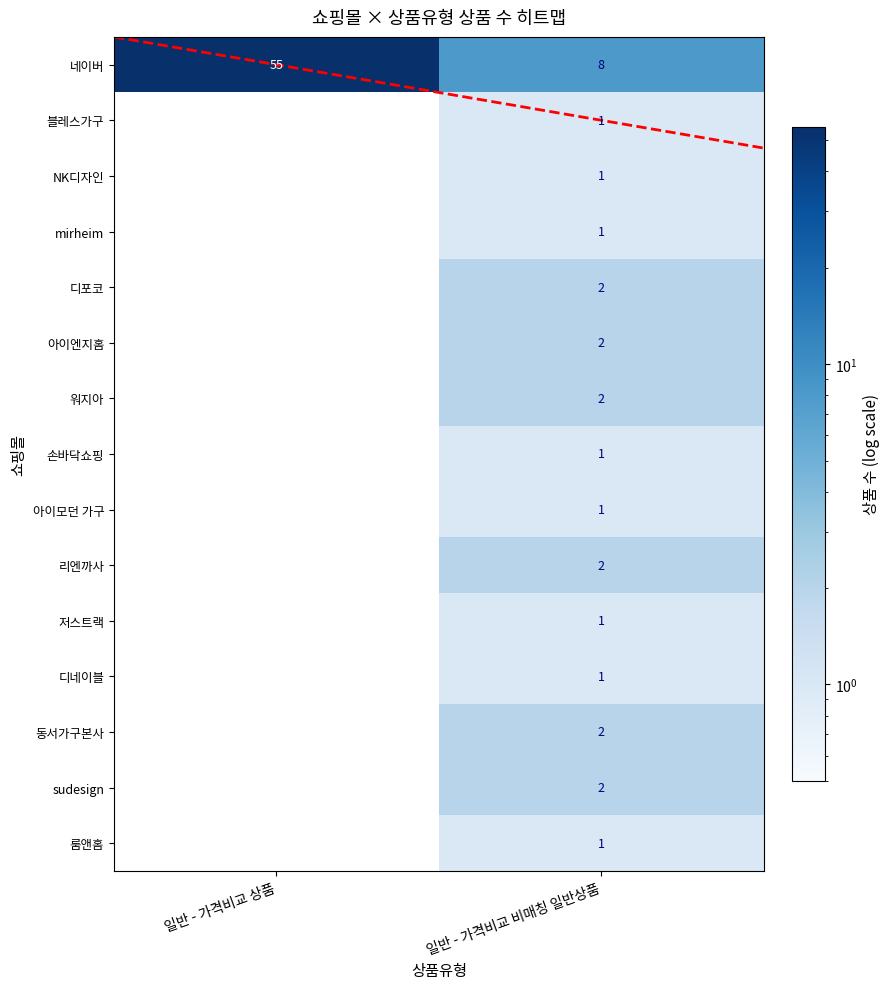

Rank the series by their maximum value, from highest to lowest.

네이버, 디포코, 아이엔지홈, 워지아, 리엔까사, 동서가구본사, sudesign, 블레스가구, NK디자인, mirheim, 손바닥쇼핑, 아이모던 가구, 저스트랙, 디네이블, 룸앤홈